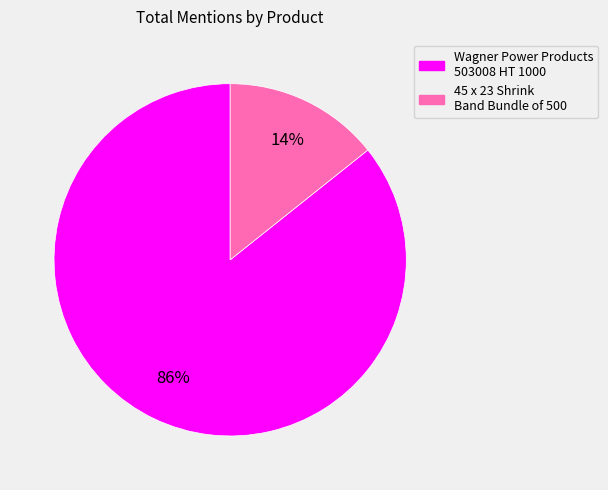

Is there any slice that represents more than half of the pie?

Yes